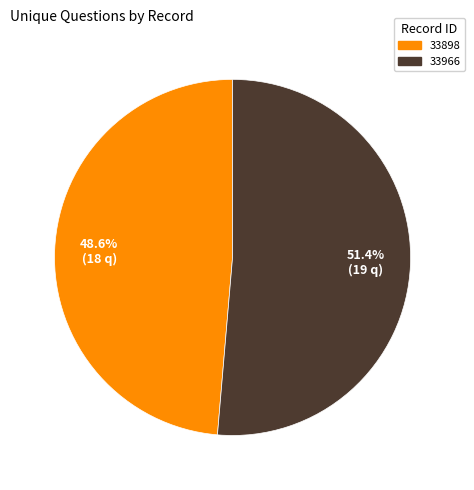

What percentage is NOT represented by 33966?

48.6%